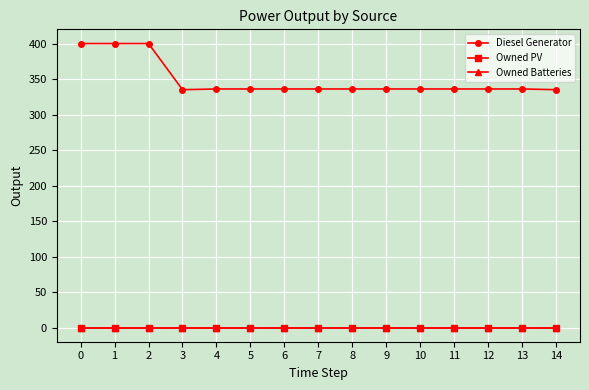

Which series has the widest spread of values?

Diesel Generator